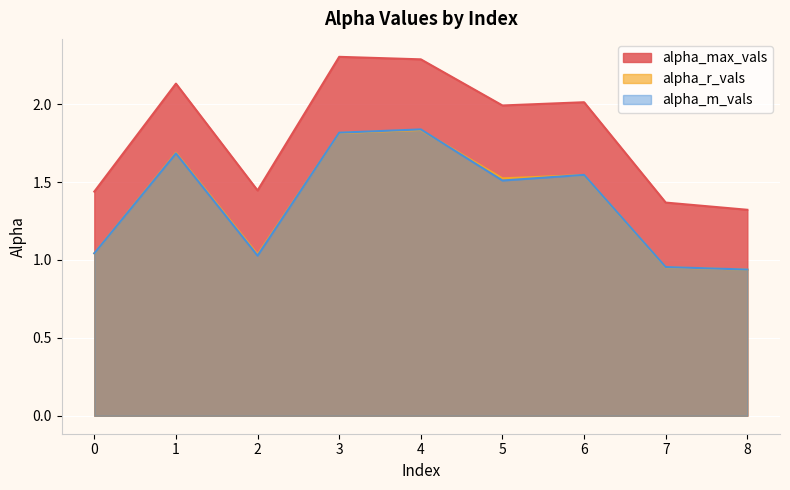

List the labels in order of alpha_max_vals value, largest first.

3, 4, 1, 6, 5, 2, 0, 7, 8